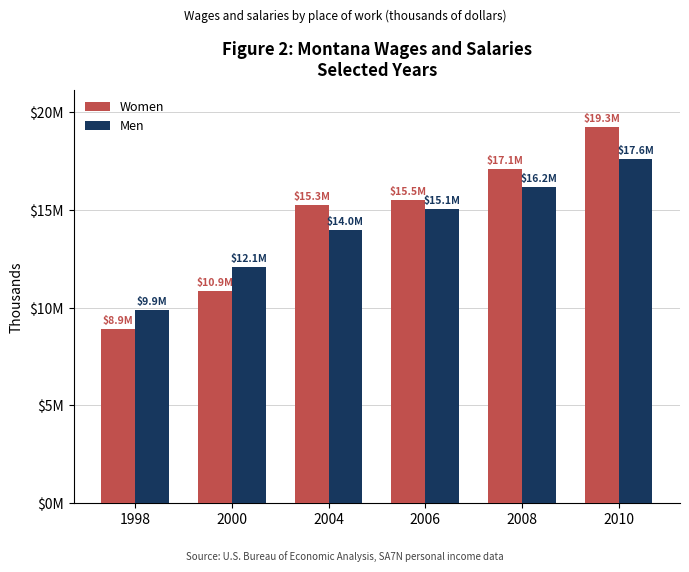

The Men series shows 13980604 at 2004. True or false?

True